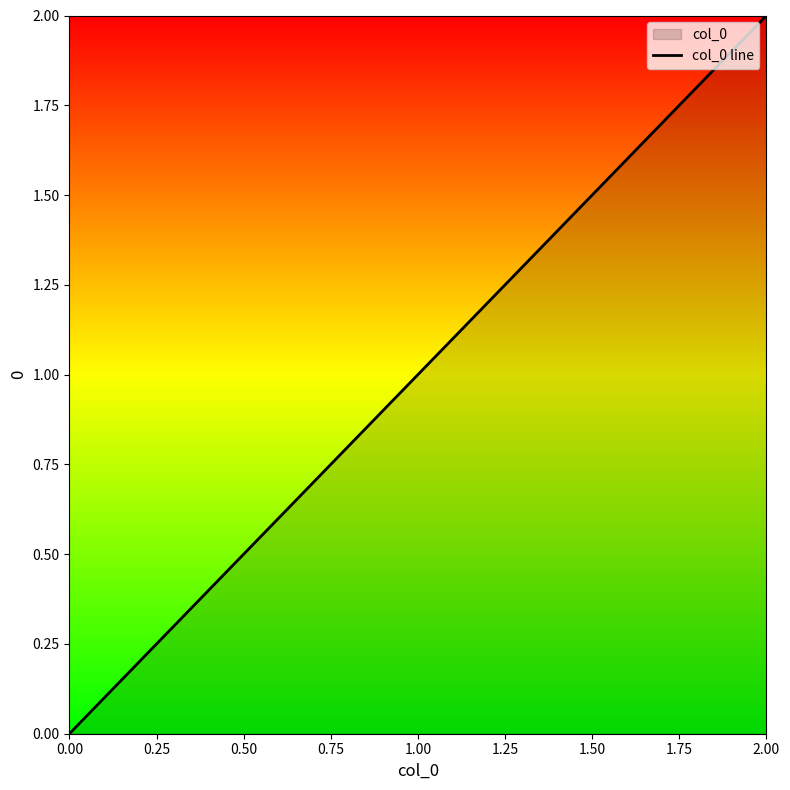

What is the sum of the values at 0.00 and 2.00?

2